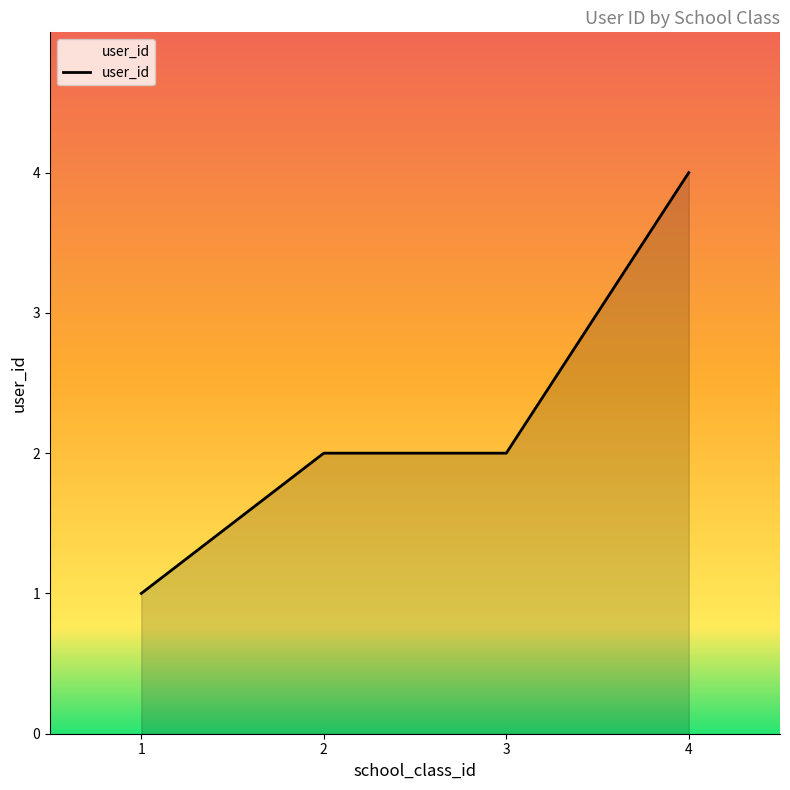

Is it true that the value at 4 is 2?

False